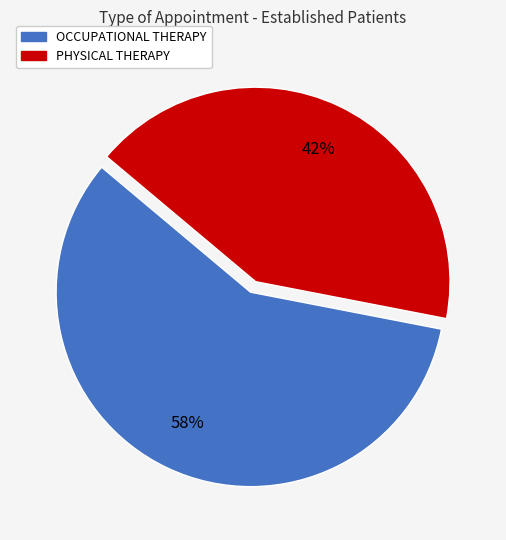

Is the sum of PHYSICAL THERAPY and OCCUPATIONAL THERAPY greater than half?

Yes